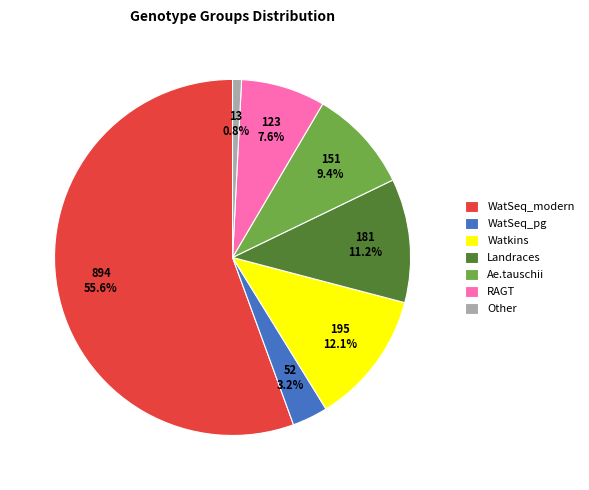

What is the smallest slice in the pie chart?

Other